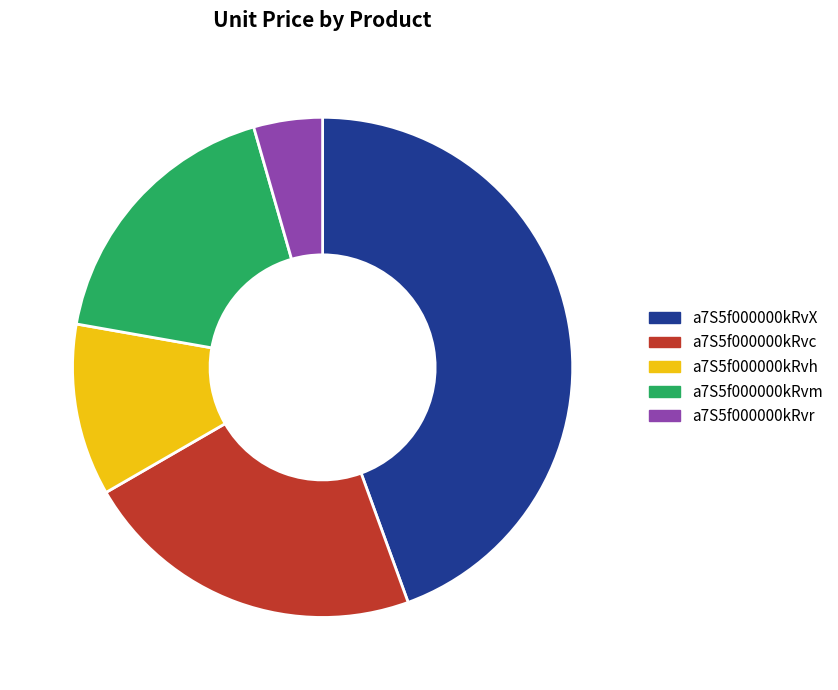

Is a7S5f000000kRvh the majority of the pie?

No